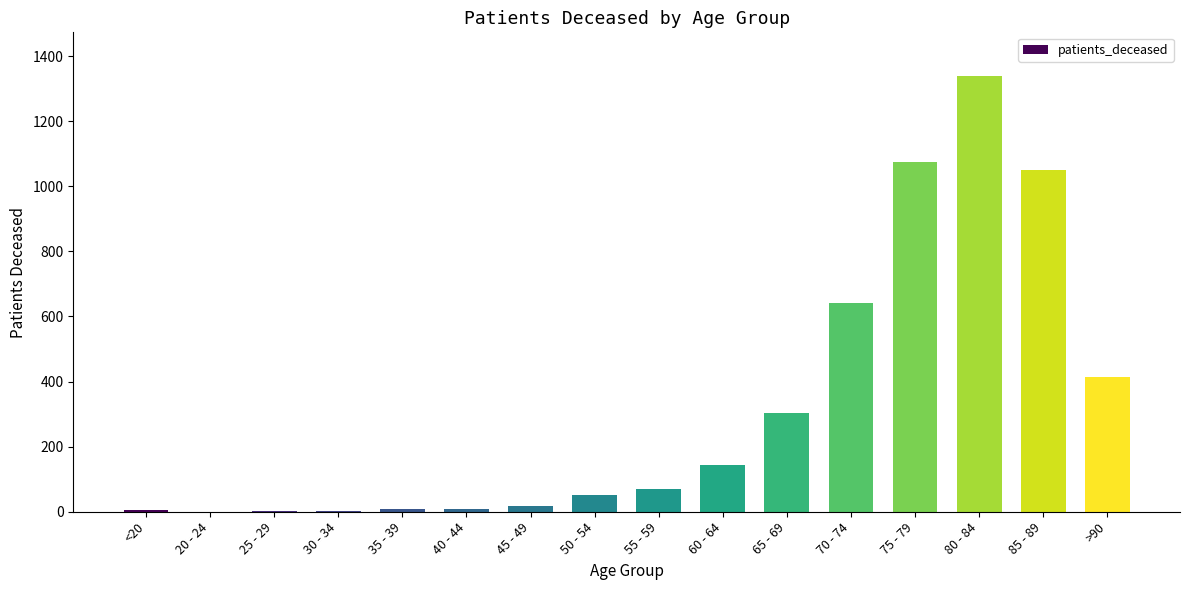

Is it true that the value at 55 - 59 is 70?

True